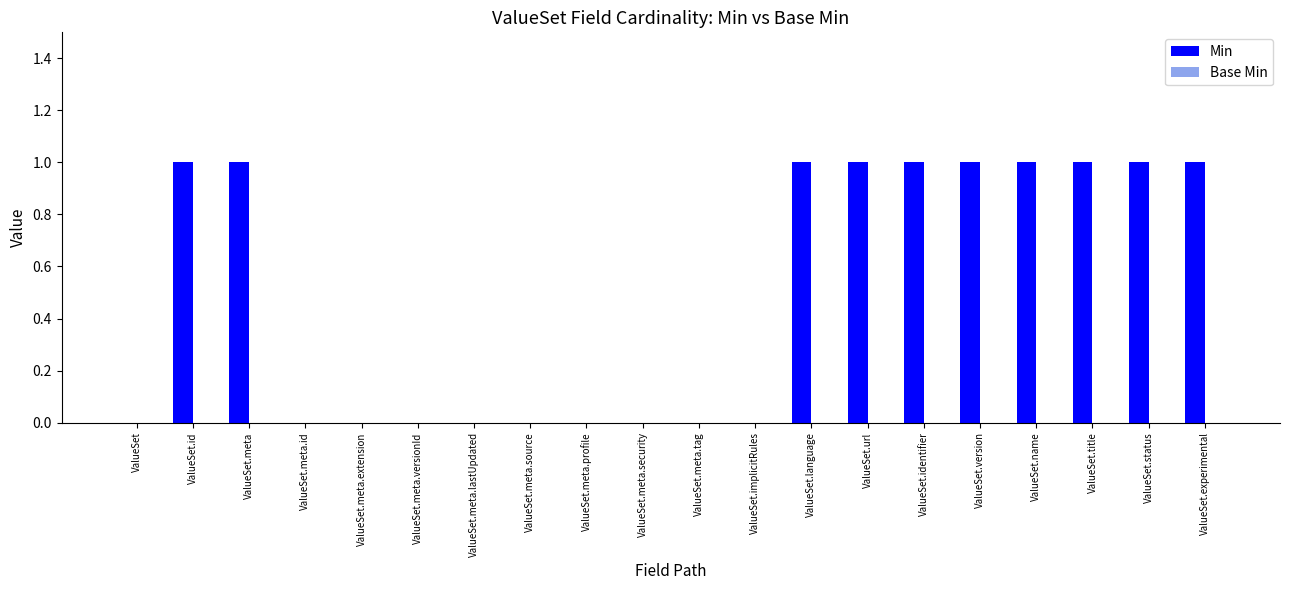

The value at ValueSet.title is 2. True or false?

False